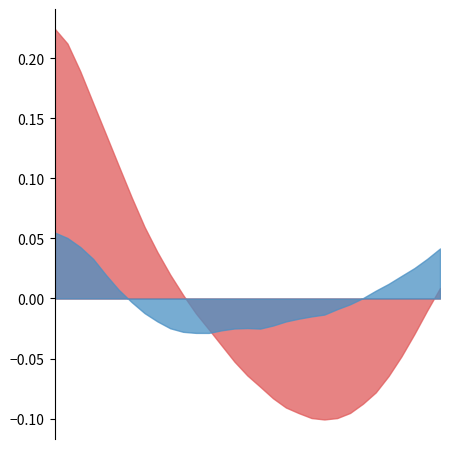

Which series changed the most between 201 and 209?

2-Hydroxyacetophenone